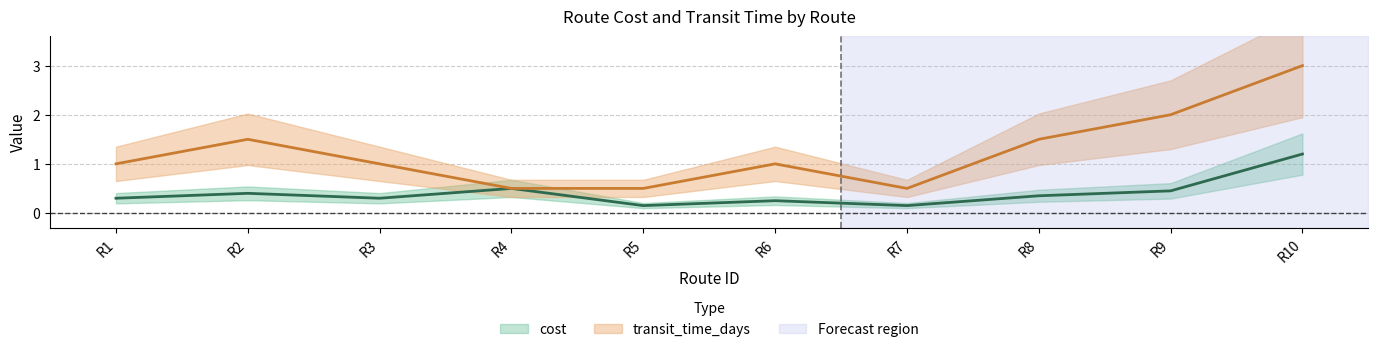

What is the difference between the maximum and second lowest values in the transit_time_days series?

2.5